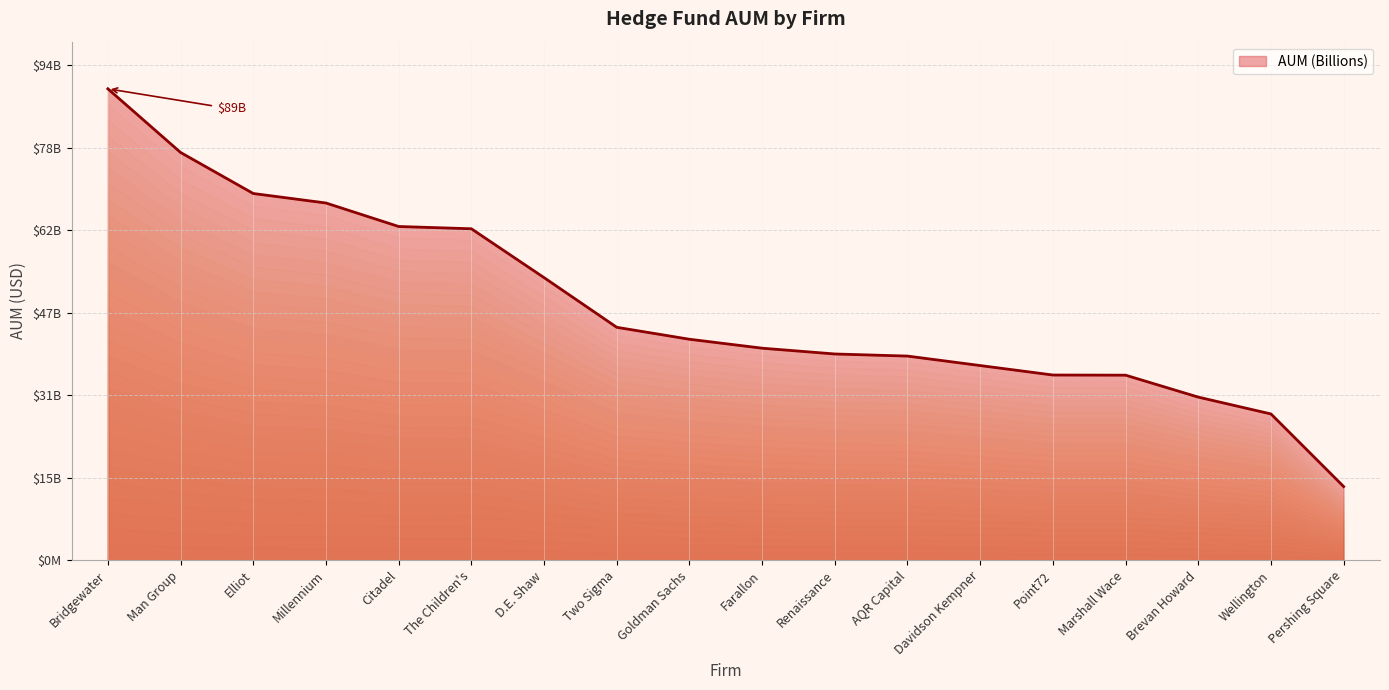

Does the chart have visible grid lines?

Yes